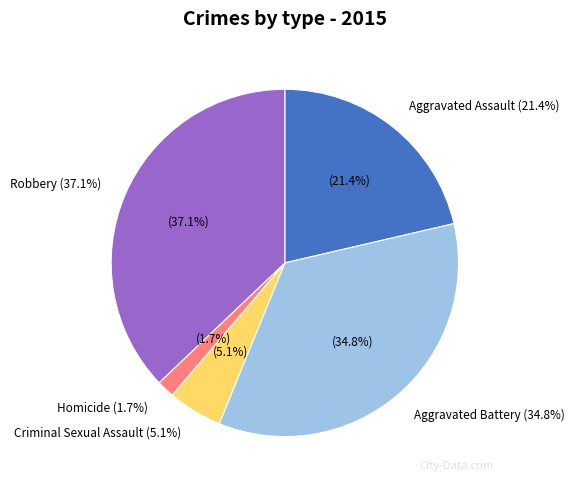

Which has a higher value, Homicide or Criminal Sexual Assault?

Criminal Sexual Assault